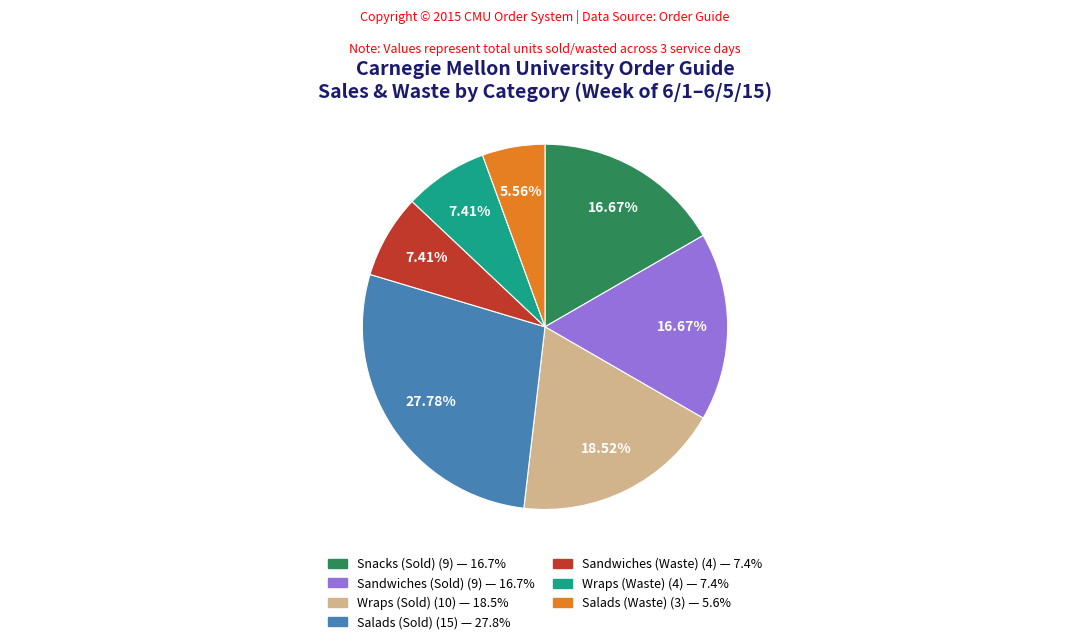

Is there a majority slice in this chart?

No